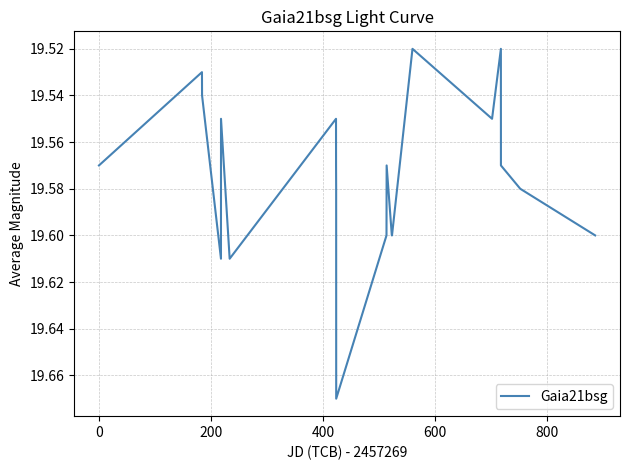

How many lines are shown in the chart?

1